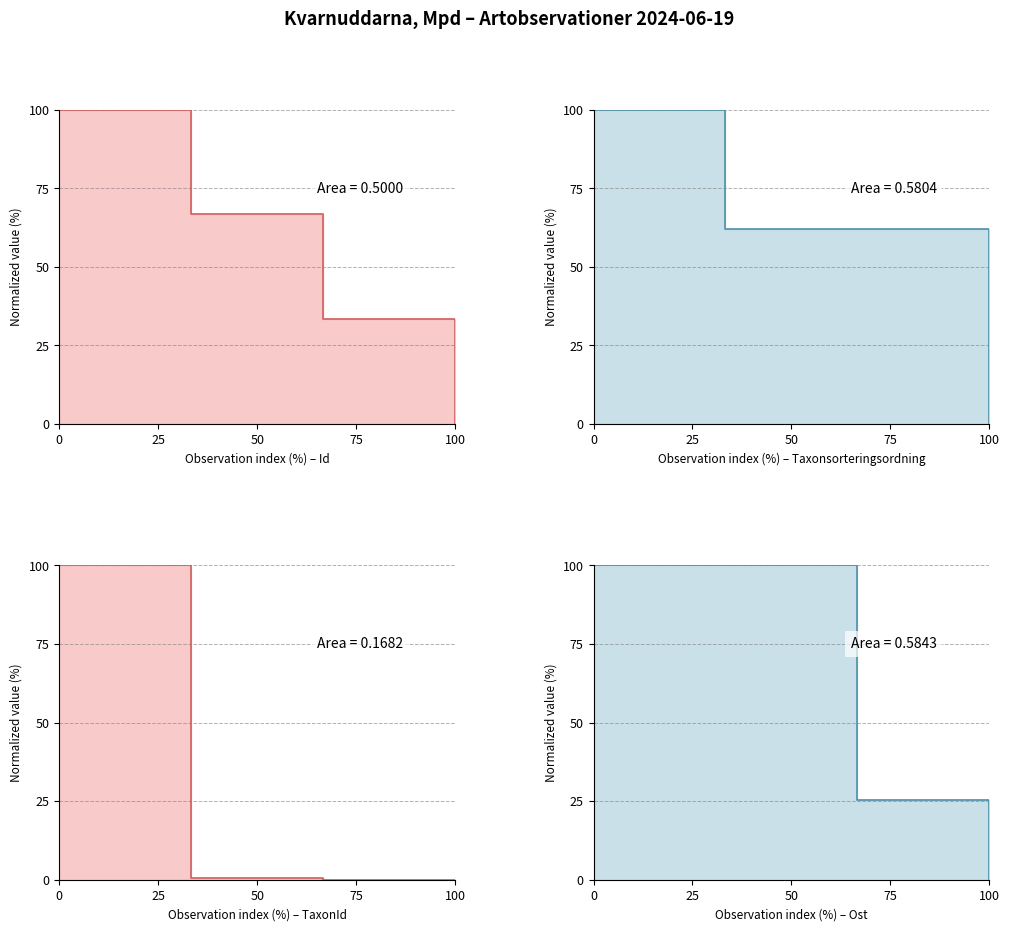

Reading left to right, transcribe all the data shown in this chart.

Id line: 100.0	66.7	33.3	0.0
Taxonsorteringsordning line: 100.0	62.2	61.9	0.0
TaxonId line: 100.0	0.5	0.0	0.0
Ost line: 100.0	100.0	25.3	0.0